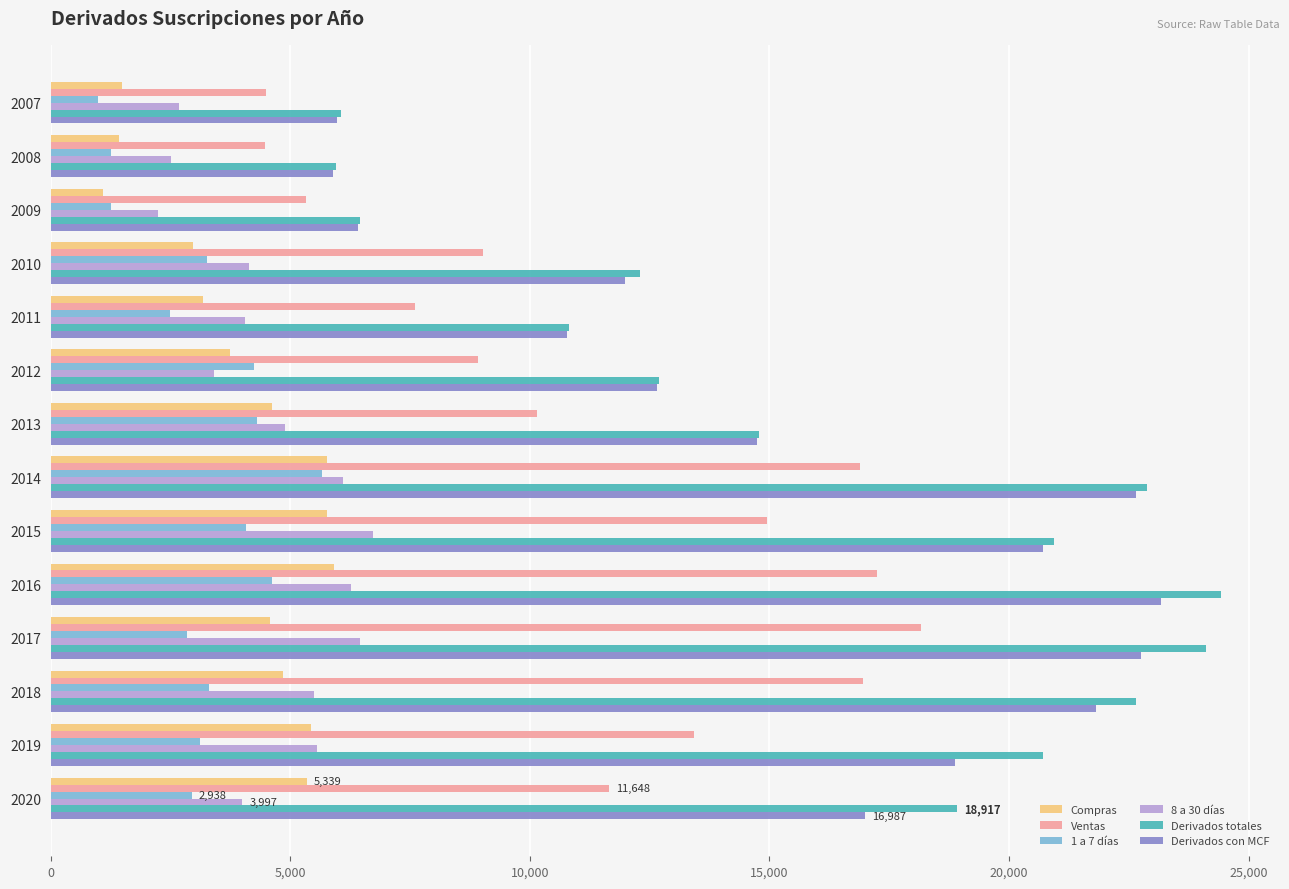

What is the maximum value for 1 a 7 días?

5652